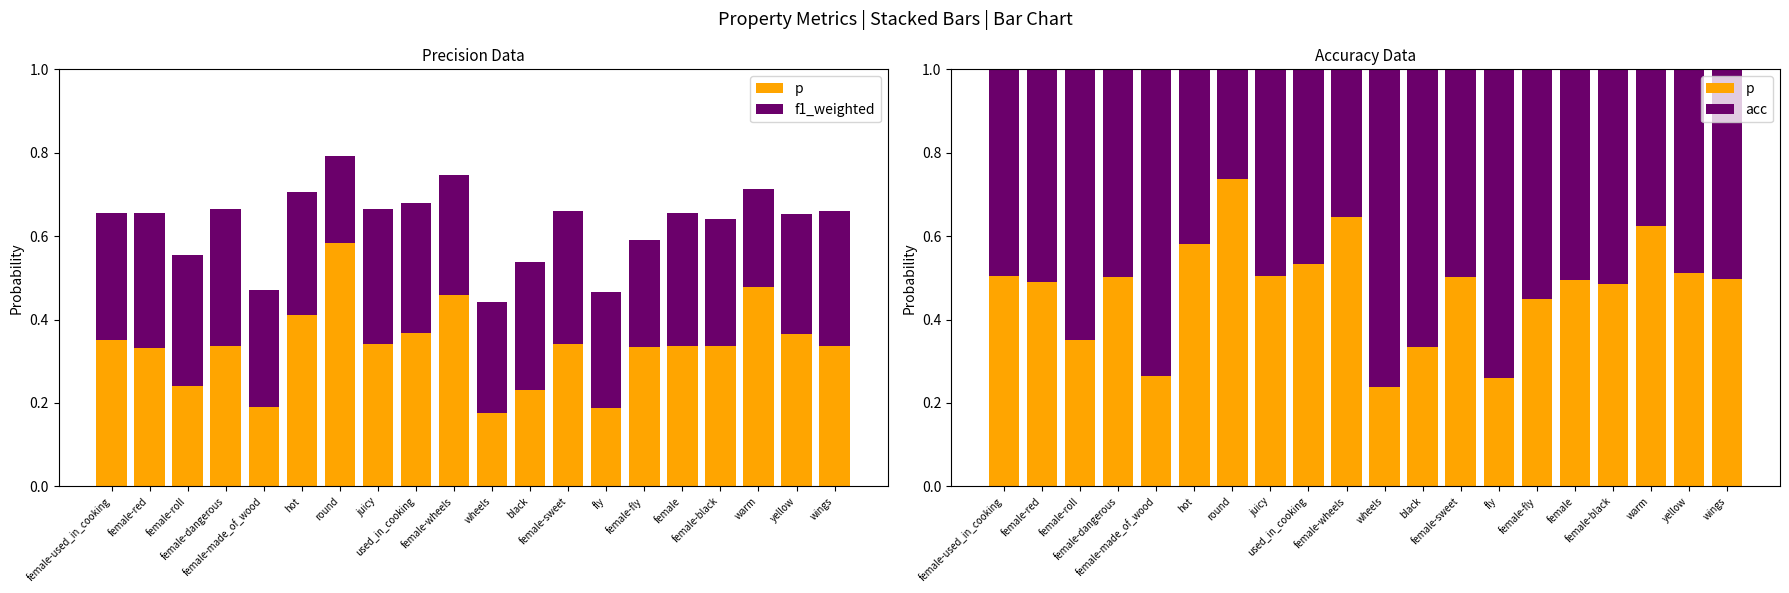

Between female and female-roll, which is larger?

female